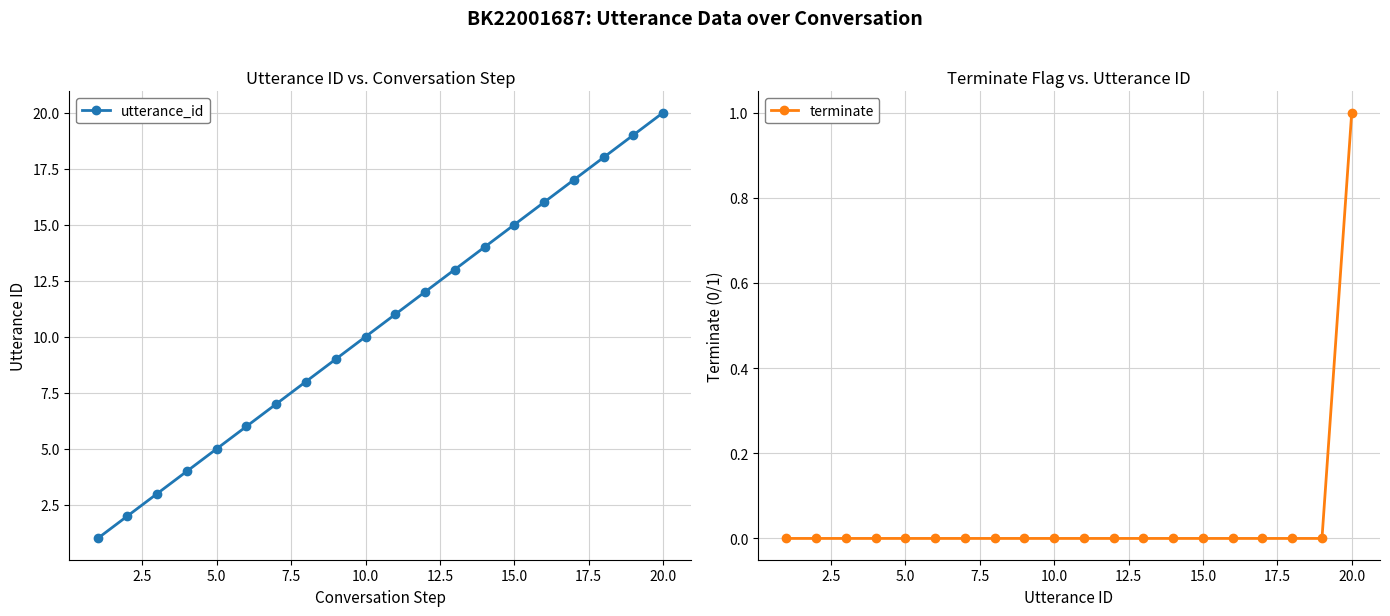

How many data points does each series have?

20